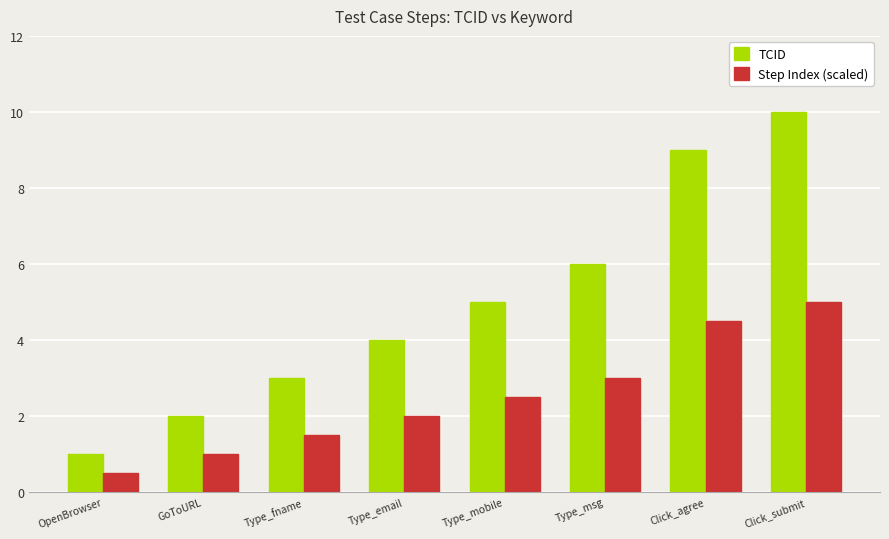

What is the difference between the maximum and minimum values in the Step Index (scaled) series?

4.5